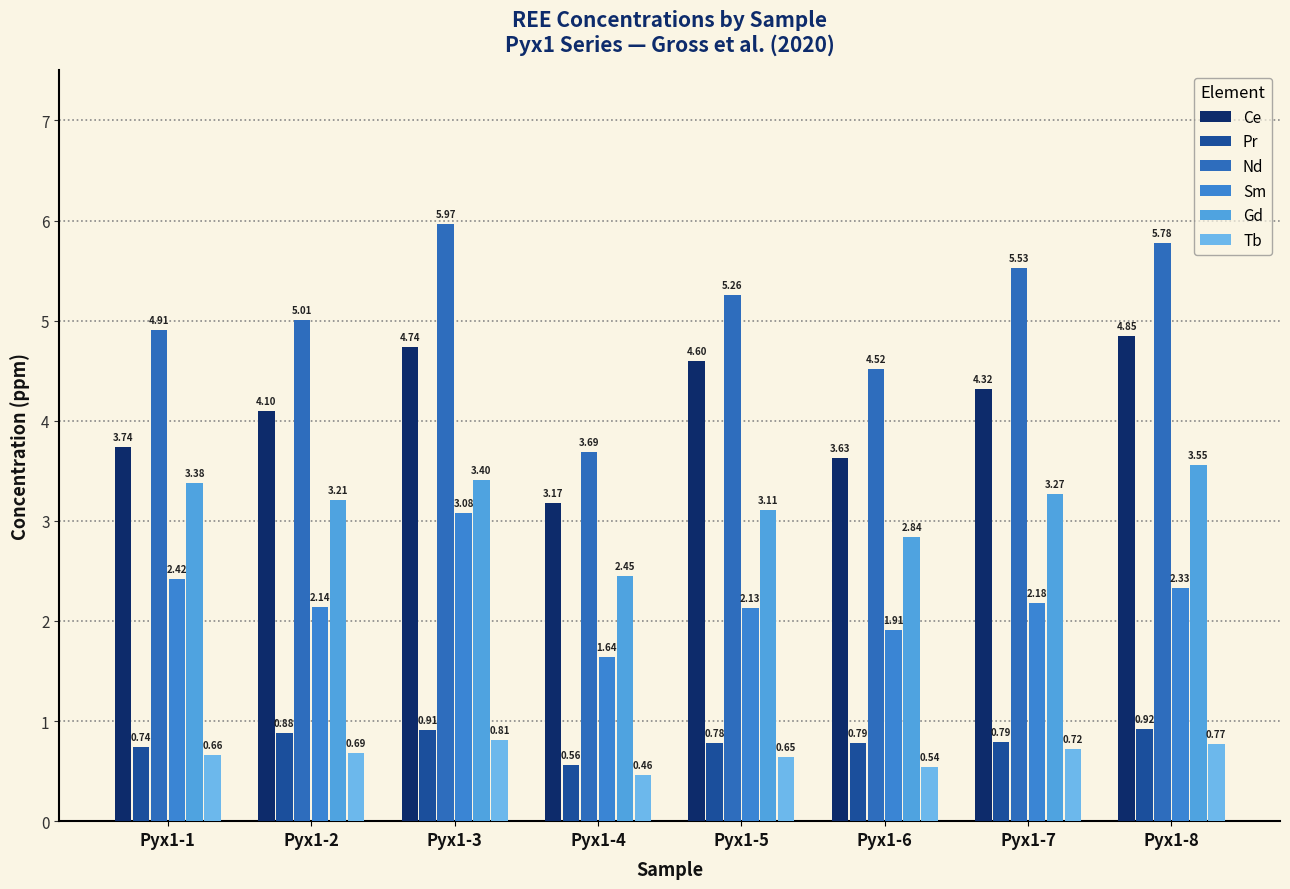

Rank the series by their maximum value, from lowest to highest.

Tb, Pr, Sm, Gd, Ce, Nd